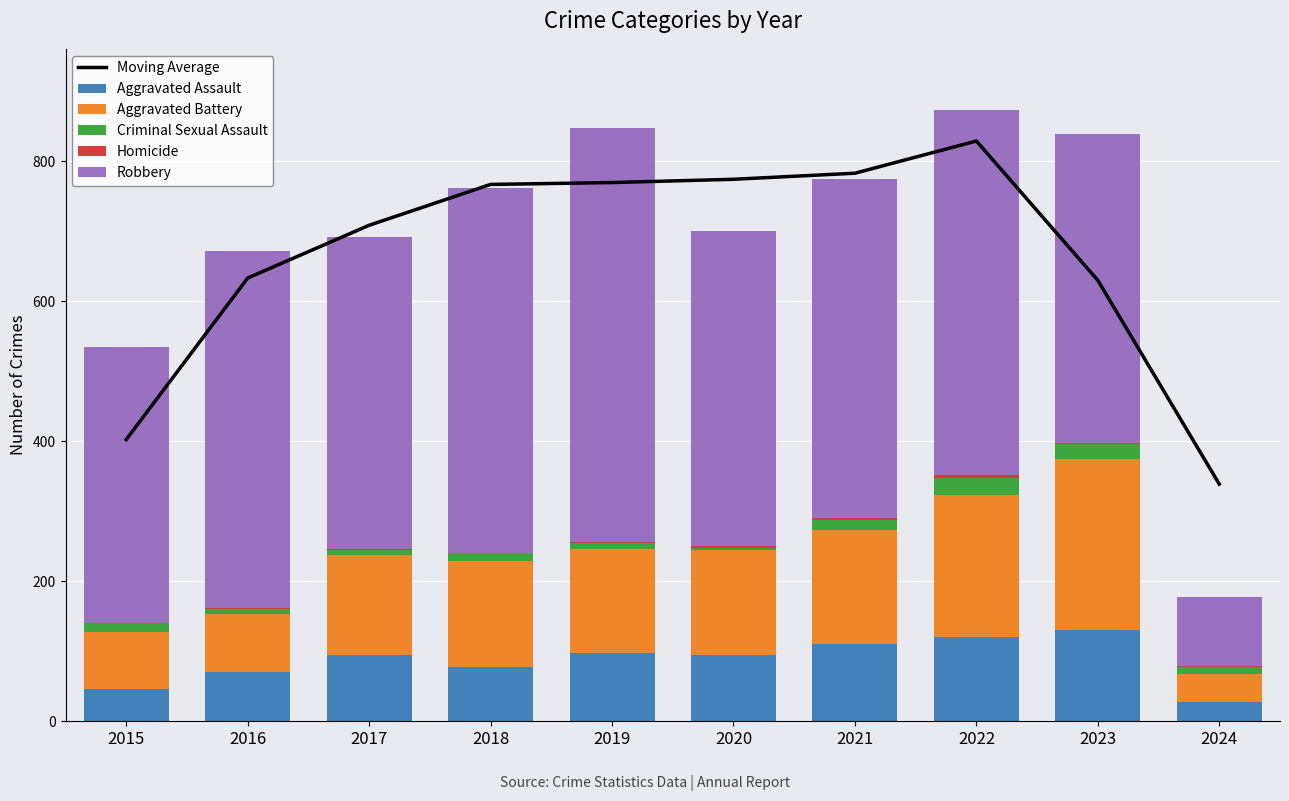

Count the number of data series in this chart.

6